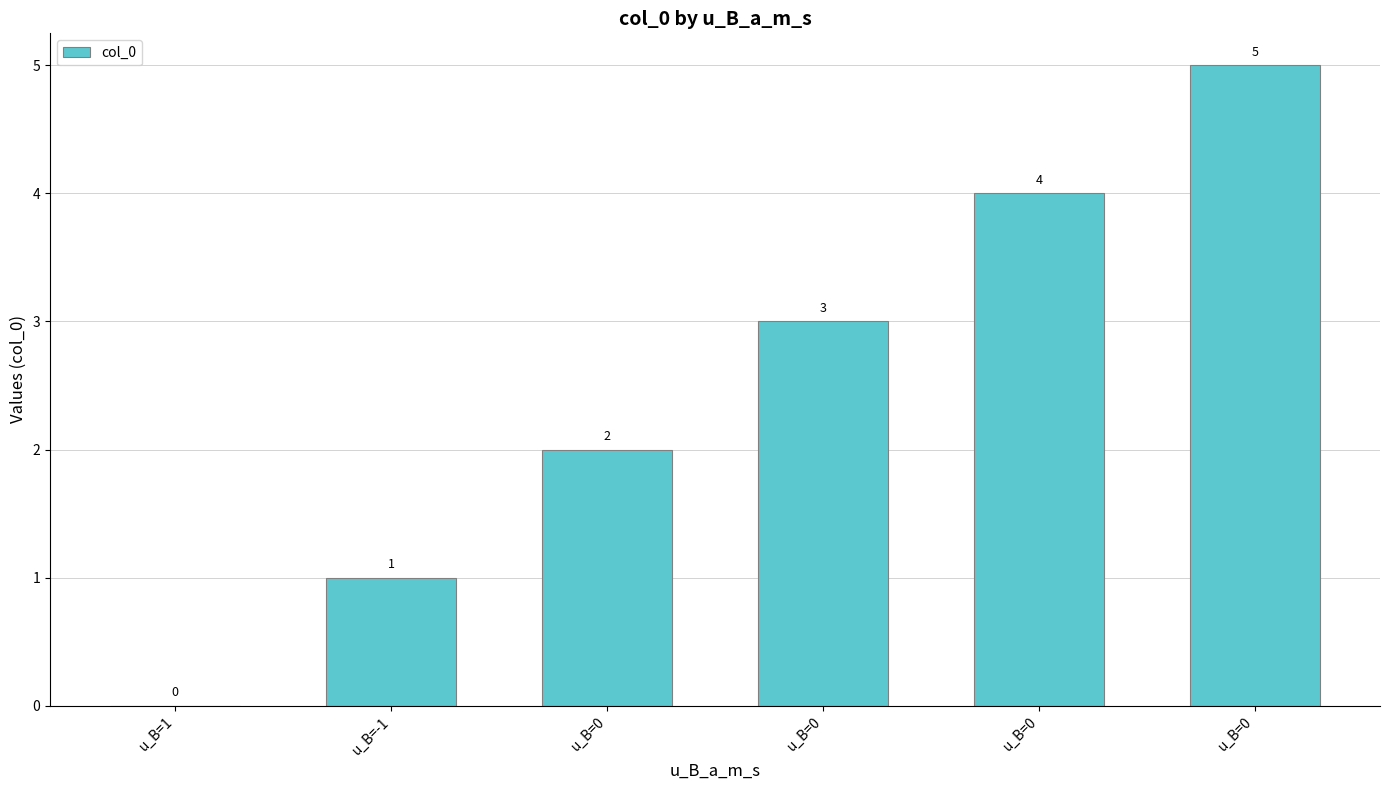

What is the sum of the values at u_B=0 and u_B=-1?

5